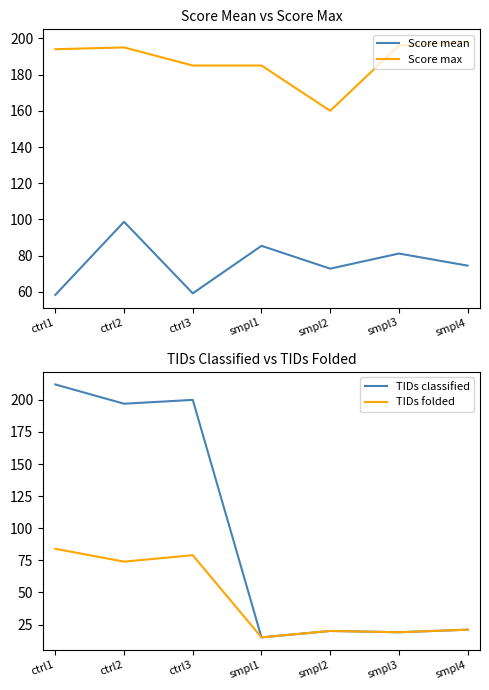

What is the minimum value shown in the chart?

15.0